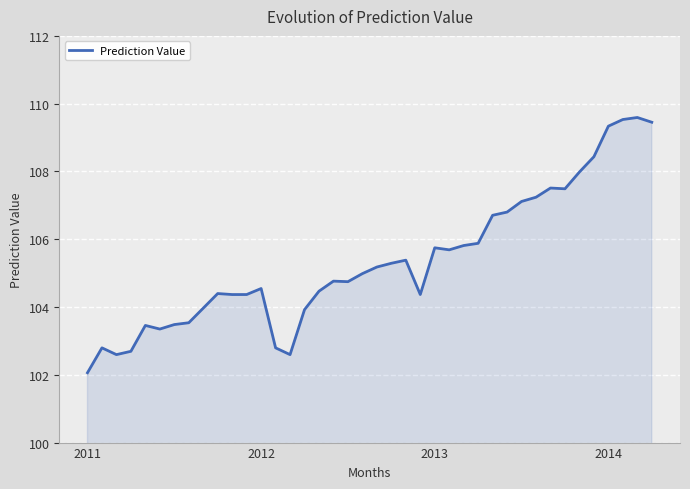

What is the difference between the maximum and minimum values?

7.5